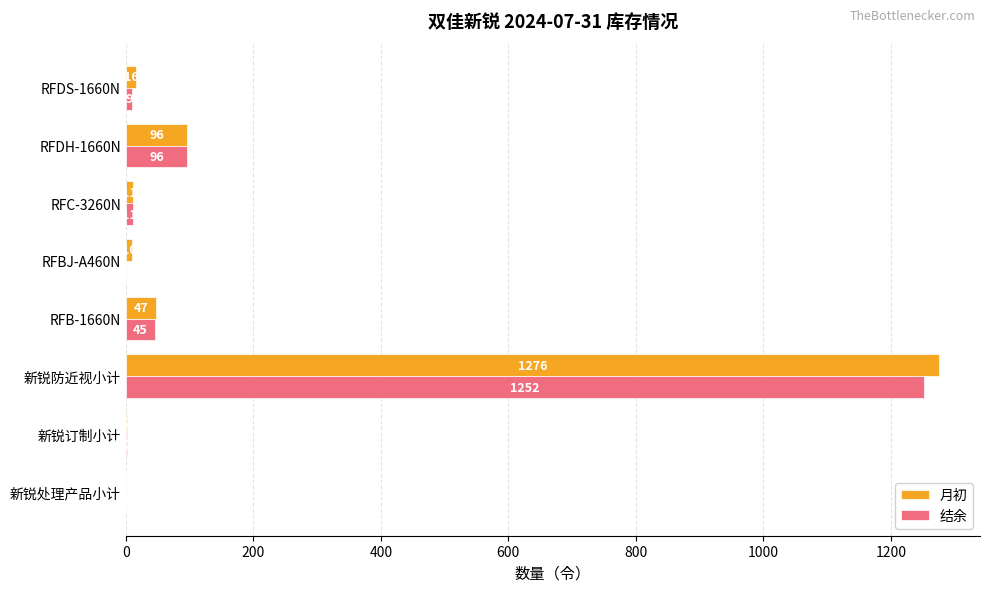

Which series has the largest total across all categories?

月初